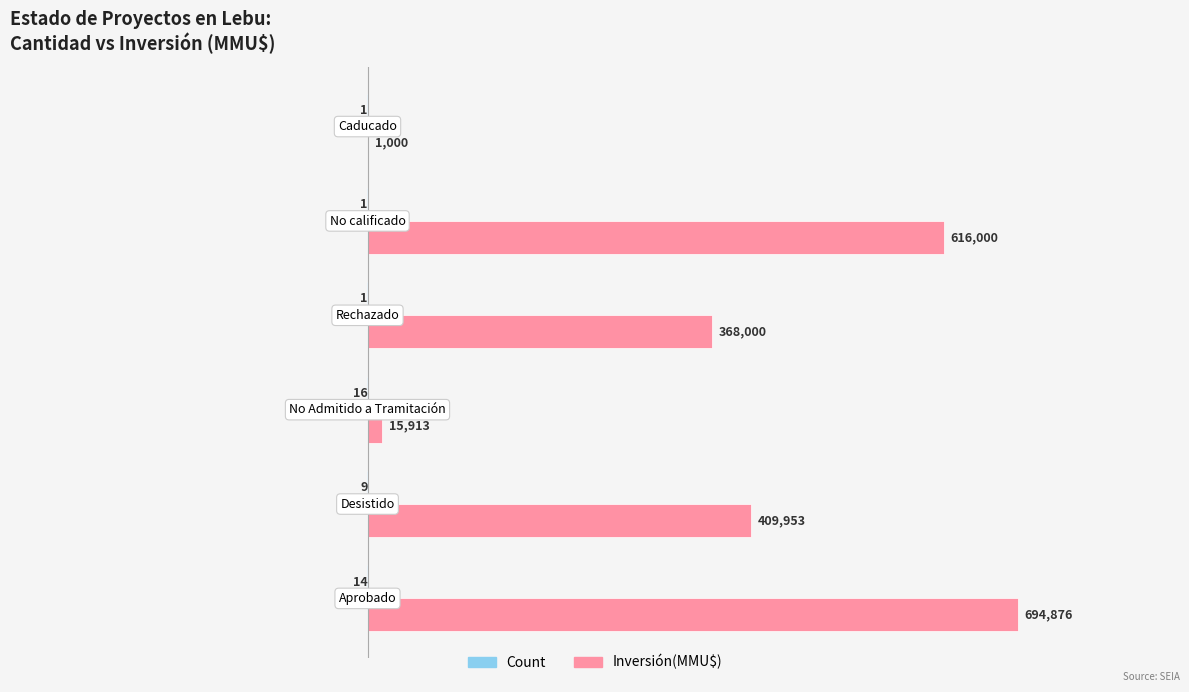

What is the maximum value shown in the chart?

694876